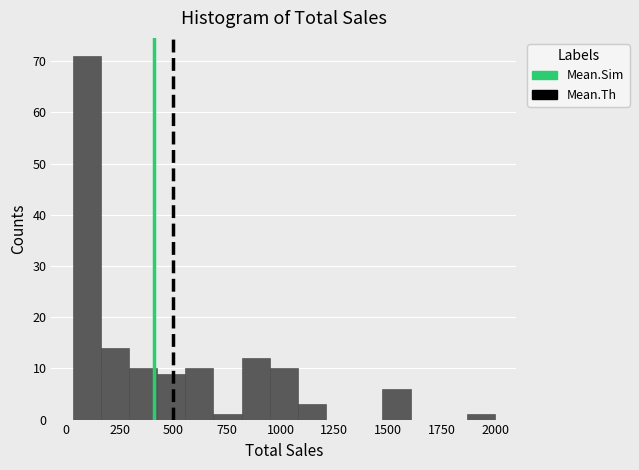

Read against the x-axis, roughly where is the centre of the tallest bar?

100